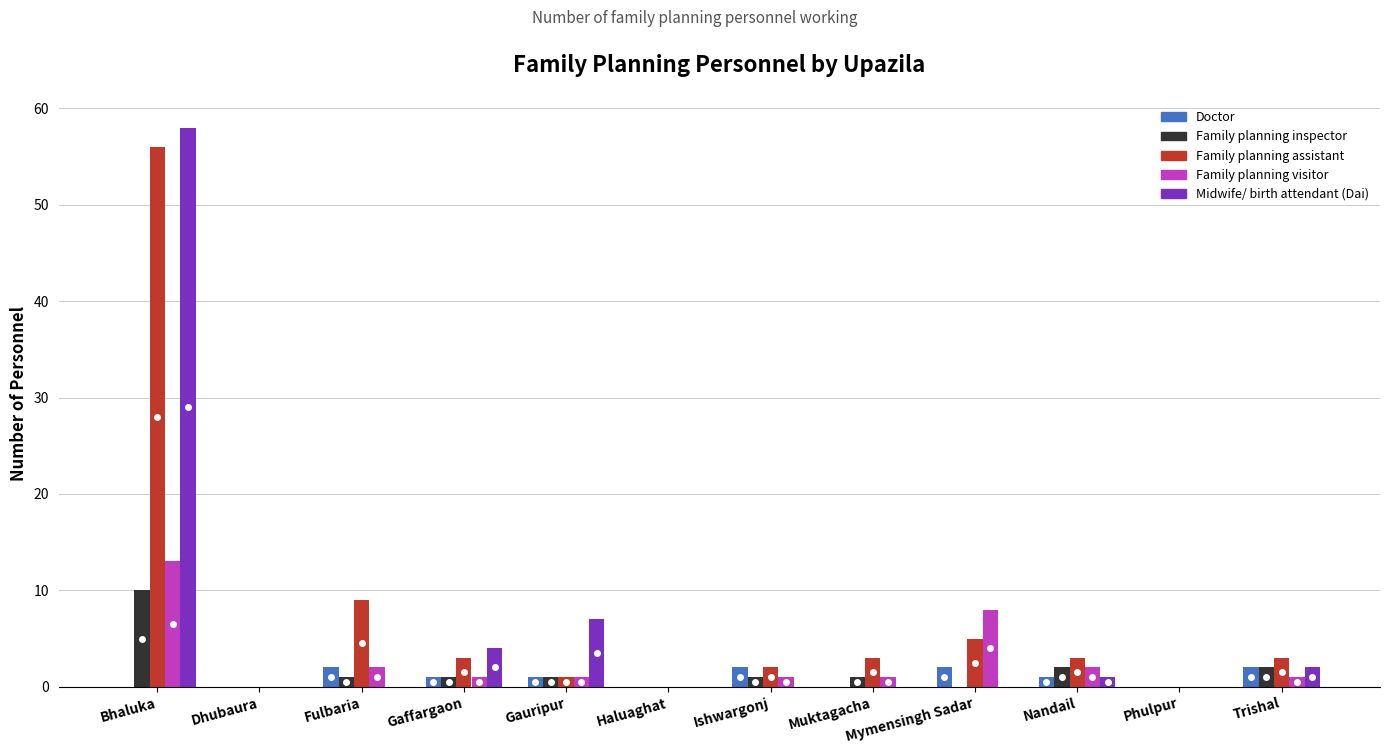

The value of Family planning assistant at Bhaluka is 56. True or false?

True